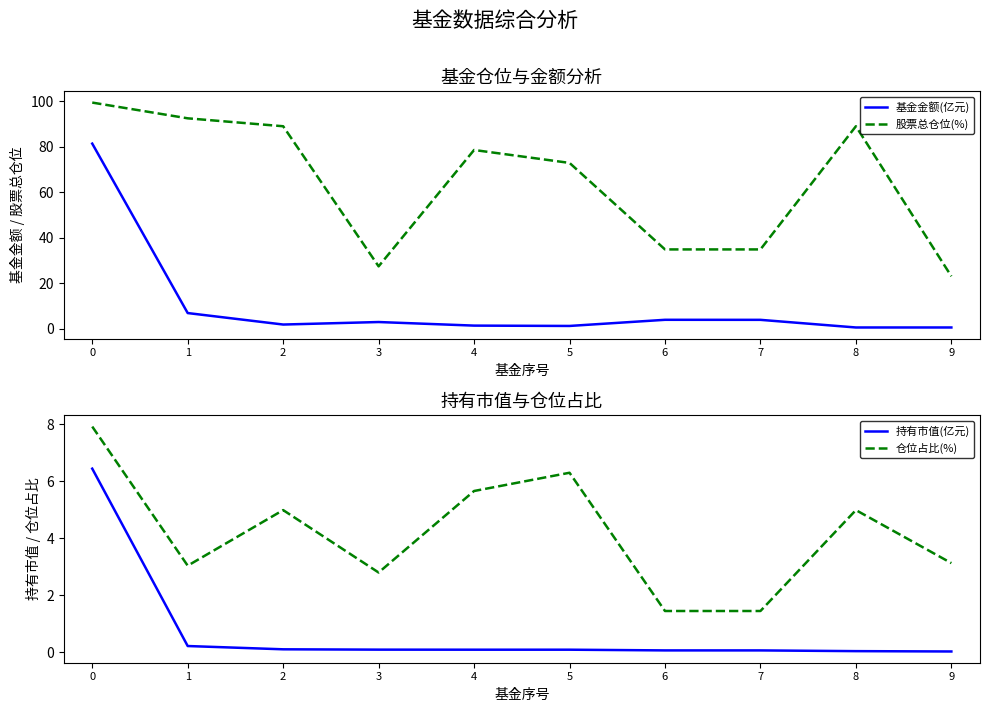

How many interior local valleys does the 股票总仓位(%) series have?

1